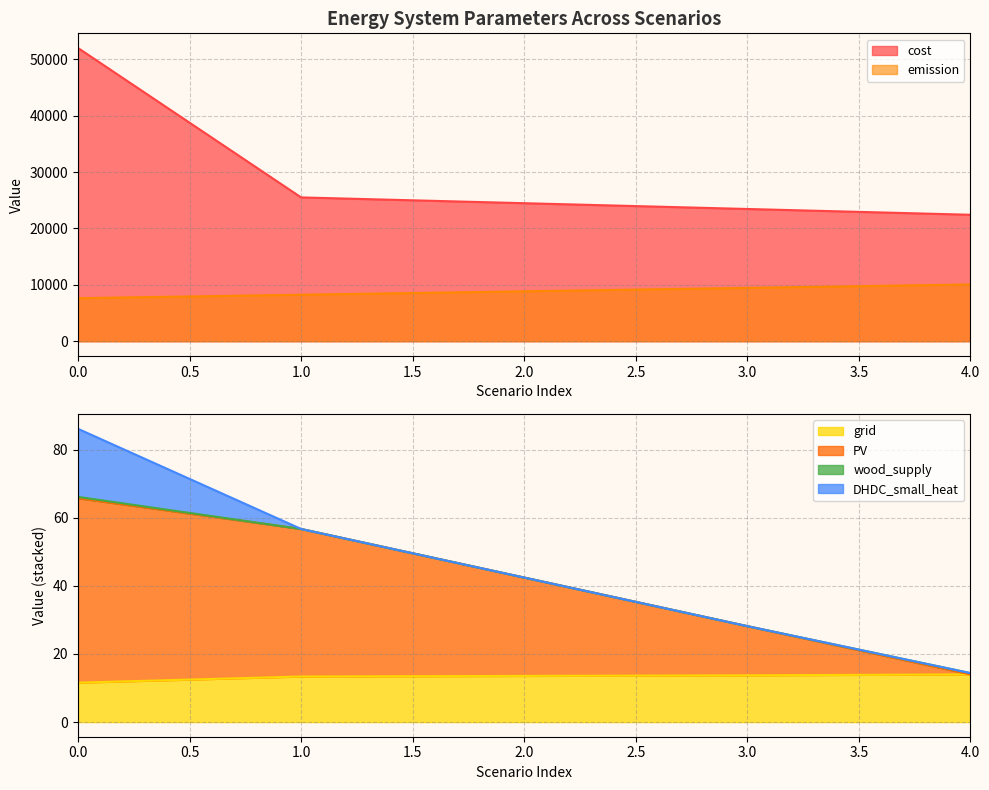

What is the maximum value for grid?

14.0